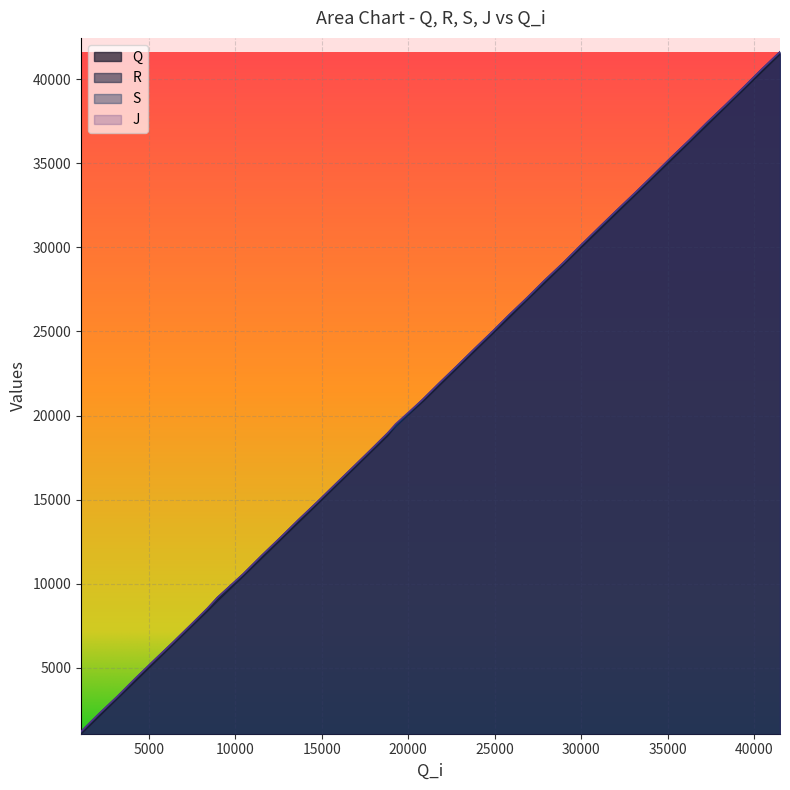

Which series has the largest total across all categories?

J